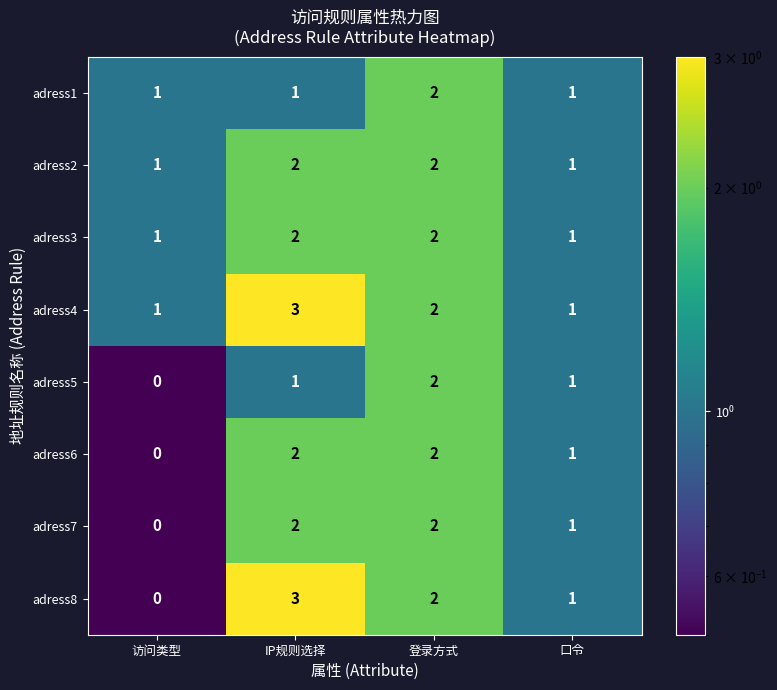

How many data points does each series have?

4